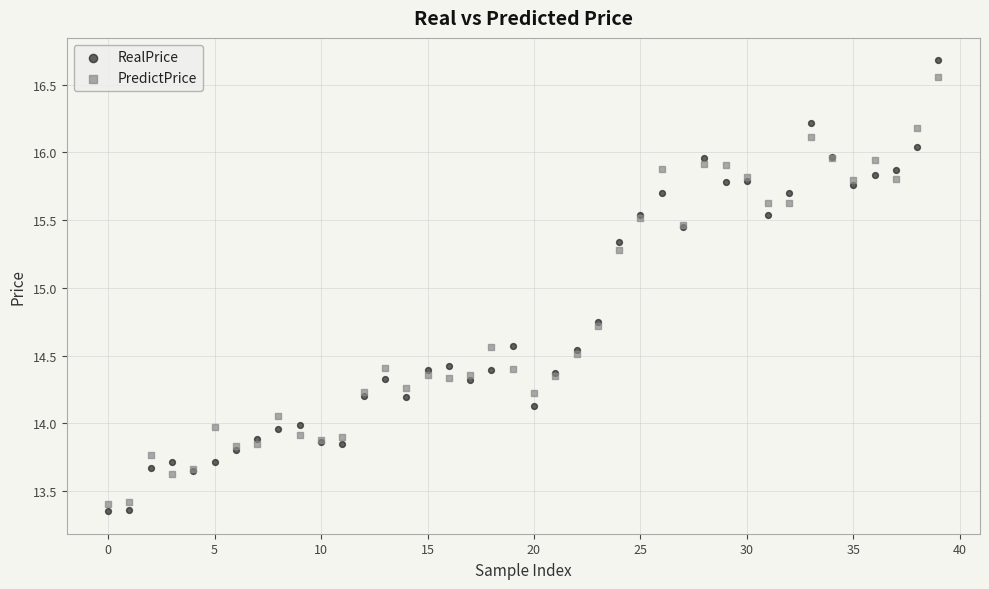

Which series has the widest spread of Y values?

RealPrice